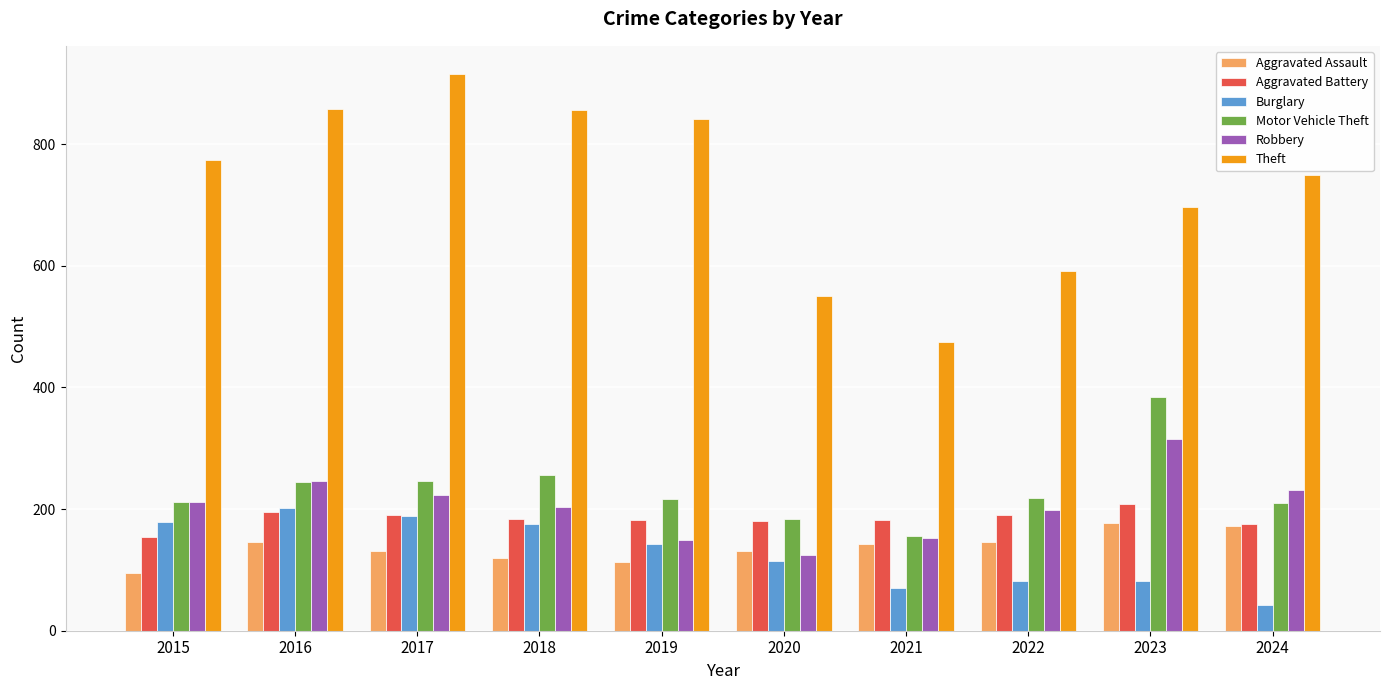

How many categories are shown in the chart?

10